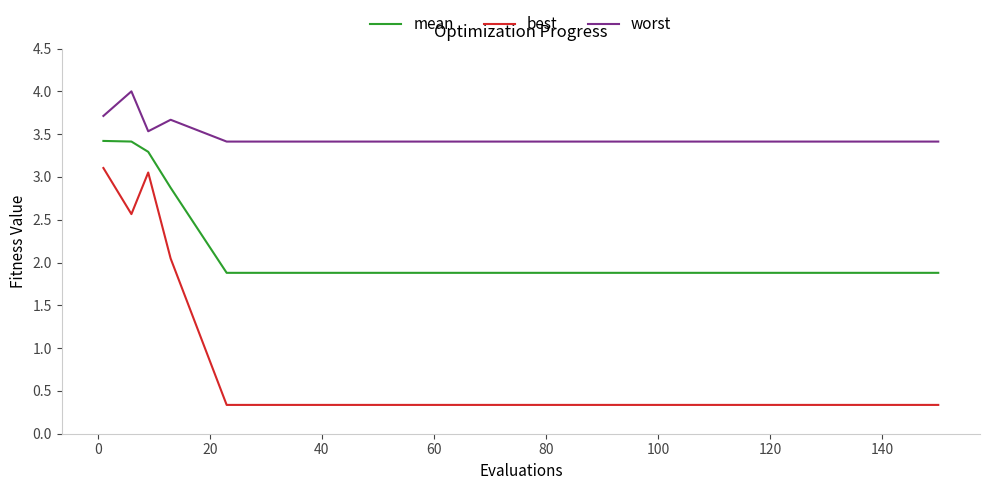

What is the minimum value for worst?

3.4